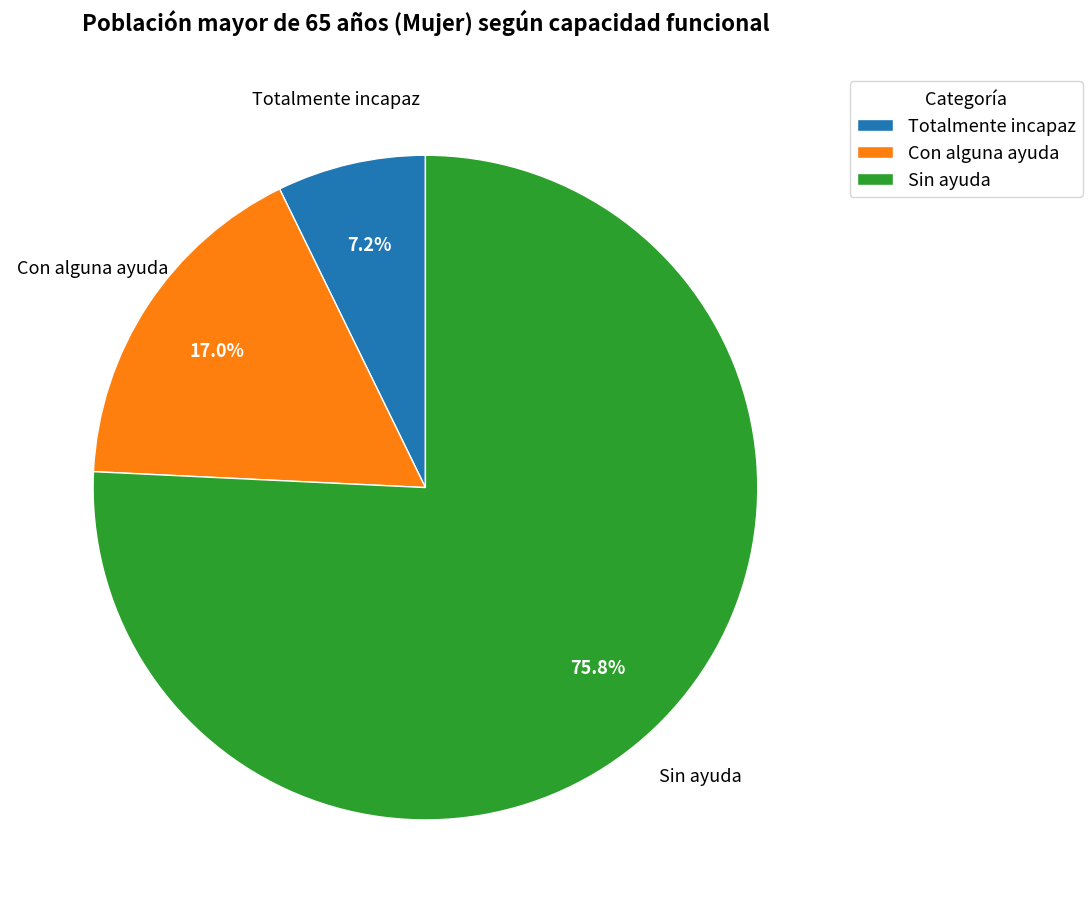

What is the total percentage of Con alguna ayuda and Totalmente incapaz?

24.2%